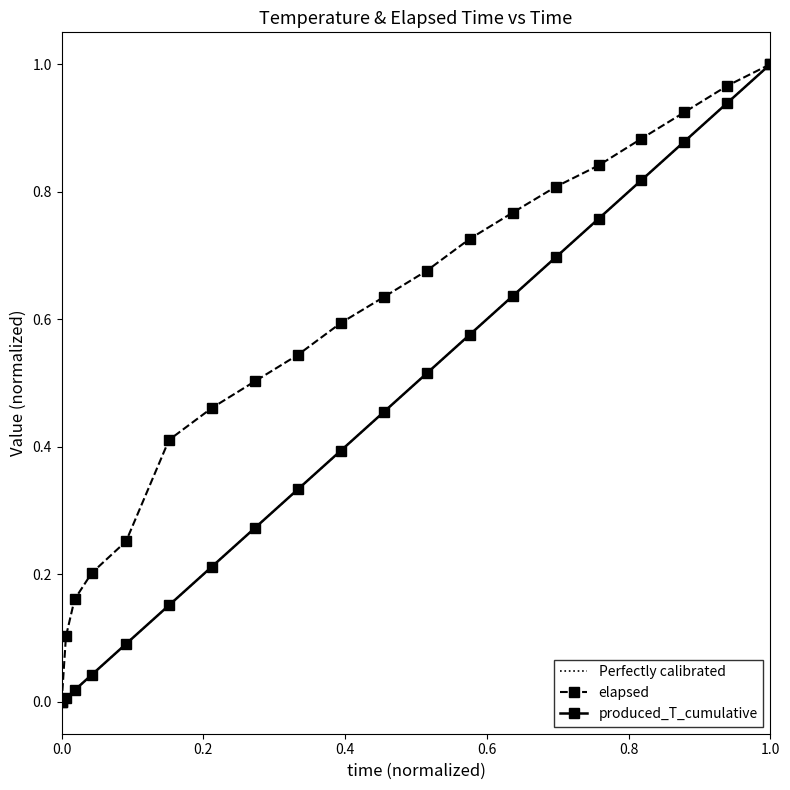

How many positive values does the elapsed series have?

19